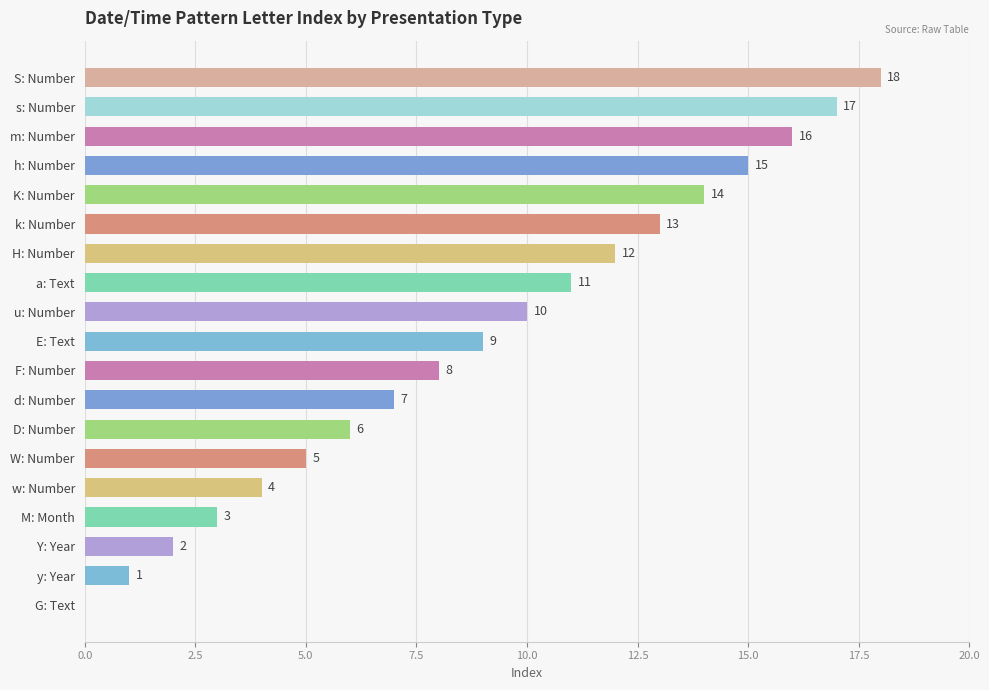

What value does the data have at D: Number?

6